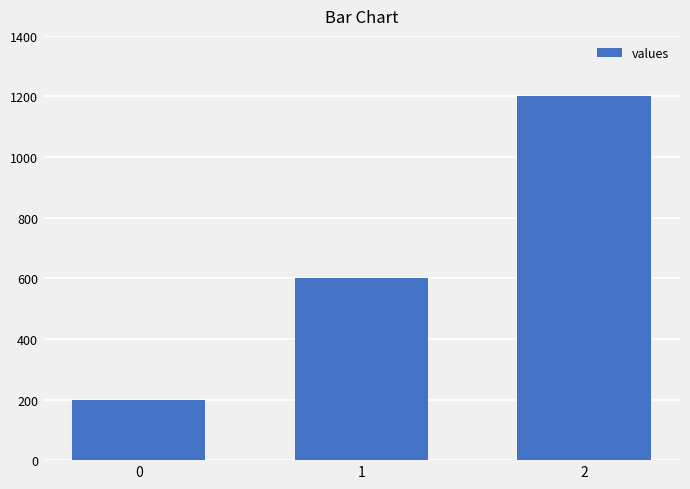

What is the ratio of the value at 1 to the value at 0?

3.0